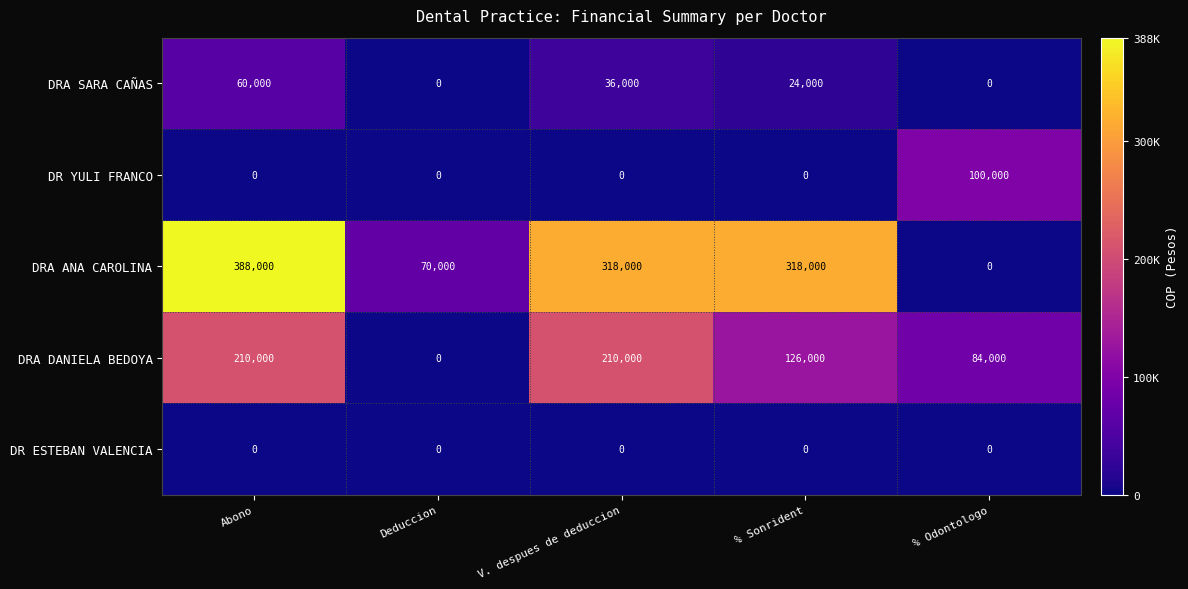

What is the approximate value of DRA DANIELA BEDOYA at % Odontologo, to the nearest 50?

84000